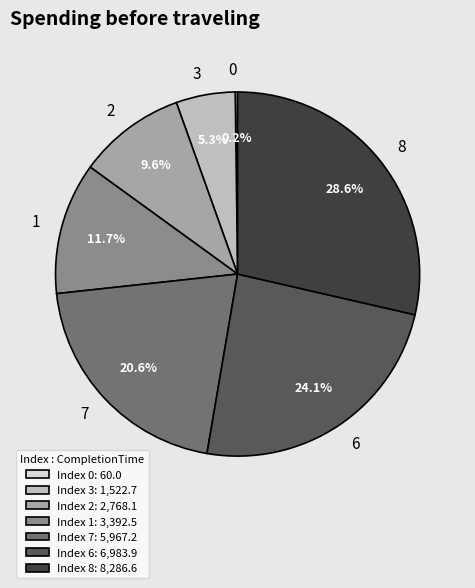

Does 3 represent more than half of the total?

No